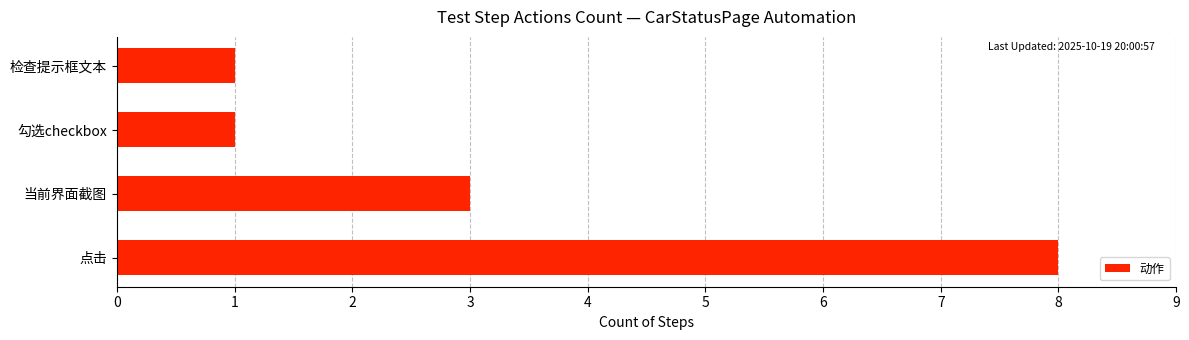

What is the maximum value shown in the chart?

8